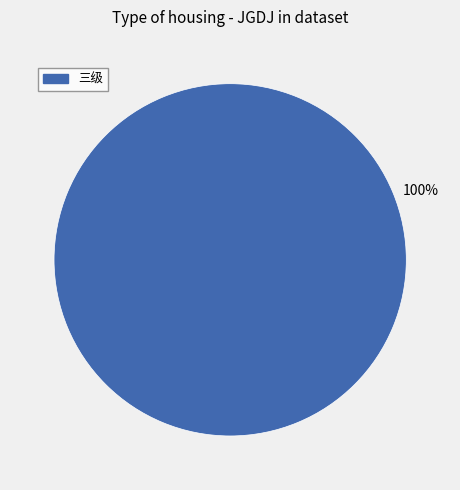

Does 三级 account for over 50% of the chart?

Yes